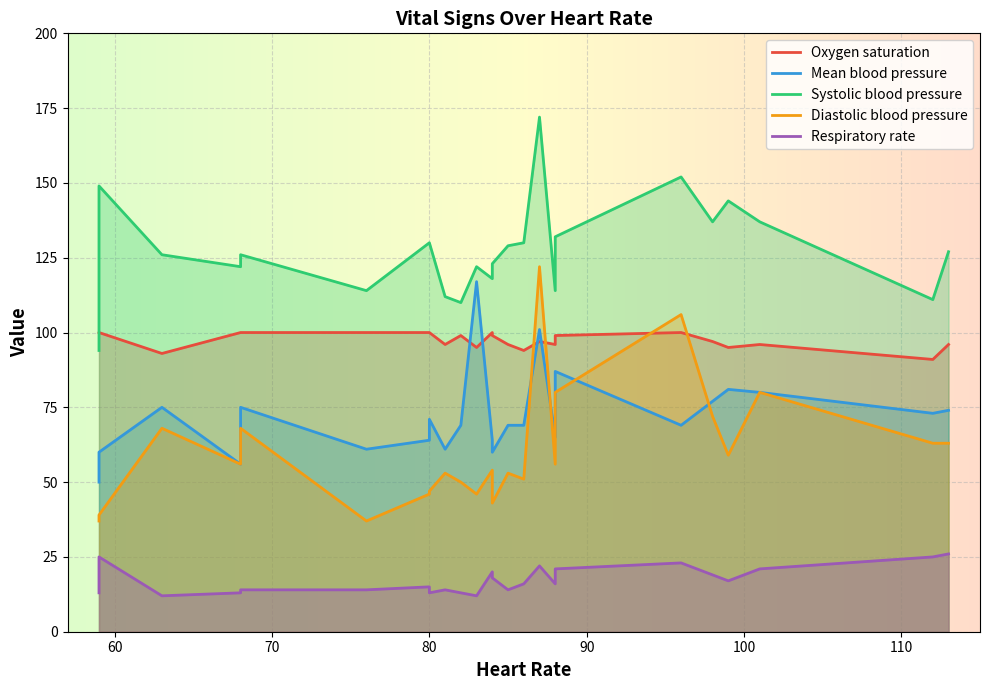

What are all the series names shown in the legend?

Oxygen saturation, Mean blood pressure, Systolic blood pressure, Diastolic blood pressure, Respiratory rate